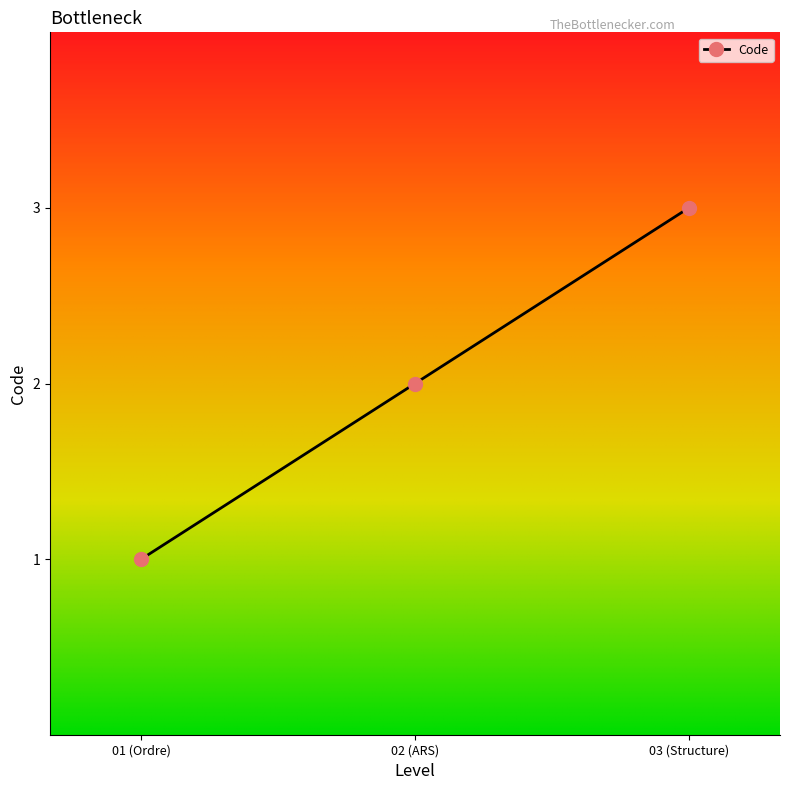

Rank the categories by value from lowest to highest.

01 (Ordre), 02 (ARS), 03 (Structure)